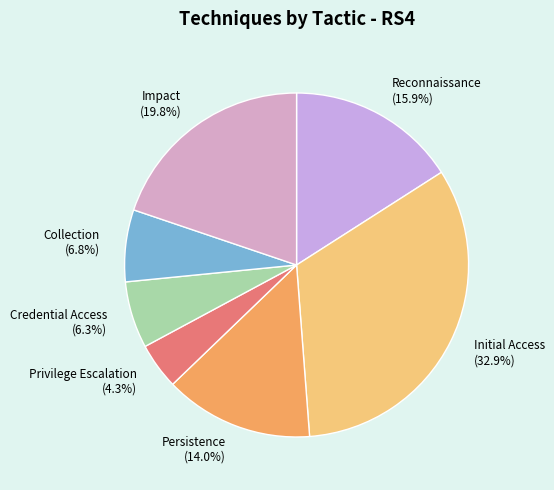

Is the sum of Collection (6.8%) and Initial Access (32.9%) greater than half?

No